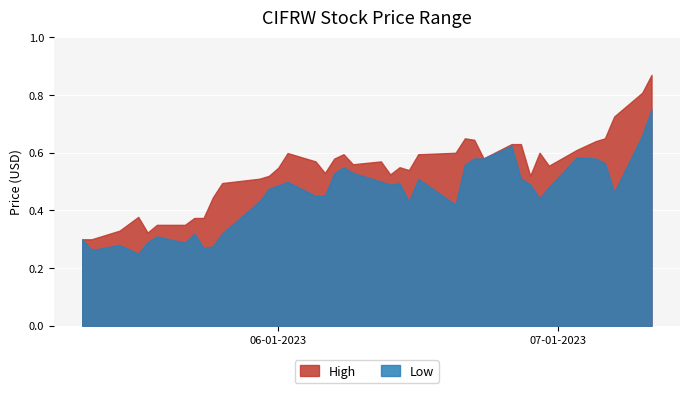

Reading right to left, extract all data points from this chart.

high: 39=0.3	38=0.3	37=0.3	36=0.4	35=0.3	34=0.3	33=0.3	32=0.4	31=0.4	30=0.4	29=0.5	28=0.5	27=0.5	26=0.5	25=0.6	24=0.6	23=0.5	22=0.6	21=0.6	20=0.6	19=0.6	18=0.5	17=0.5	16=0.5	15=0.6	14=0.6	13=0.7	12=0.6	11=0.6	10=0.6	9=0.6	8=0.5	7=0.6	6=0.6	5=0.6	4=0.6	3=0.6	2=0.7	1=0.8	0=0.9
low: 39=0.3	38=0.3	37=0.3	36=0.2	35=0.3	34=0.3	33=0.3	32=0.3	31=0.3	30=0.3	29=0.3	28=0.4	27=0.5	26=0.5	25=0.5	24=0.5	23=0.5	22=0.5	21=0.6	20=0.5	19=0.5	18=0.5	17=0.5	16=0.4	15=0.5	14=0.4	13=0.6	12=0.6	11=0.6	10=0.6	9=0.5	8=0.5	7=0.4	6=0.5	5=0.6	4=0.6	3=0.6	2=0.5	1=0.7	0=0.8